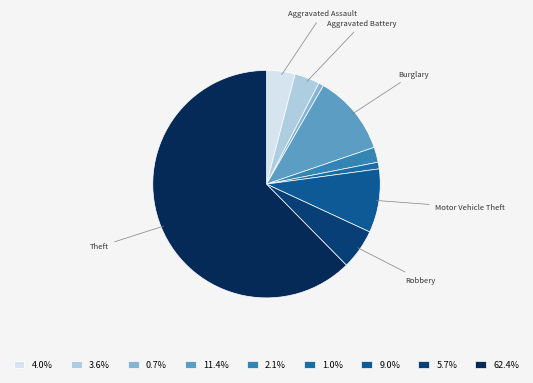

How many slices are in this pie chart?

9